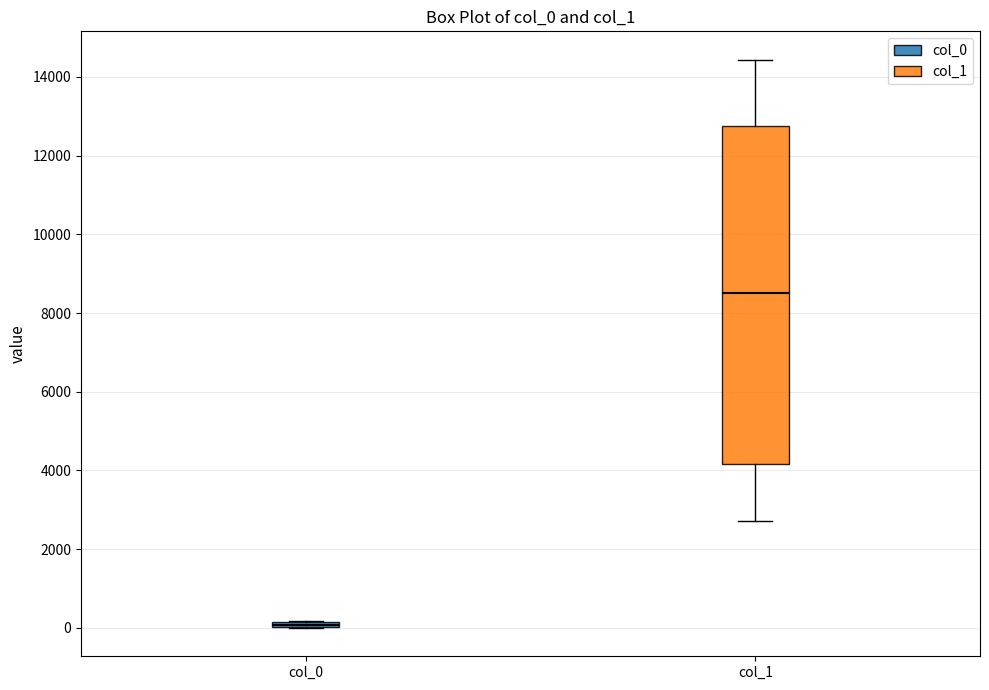

Which box's median line is the lowest?

col_0